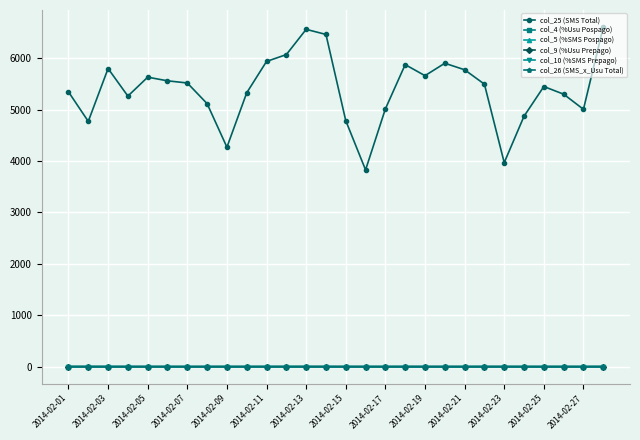

What is the sum of all col_26 (SMS_x_Usu Total) values?

102.4